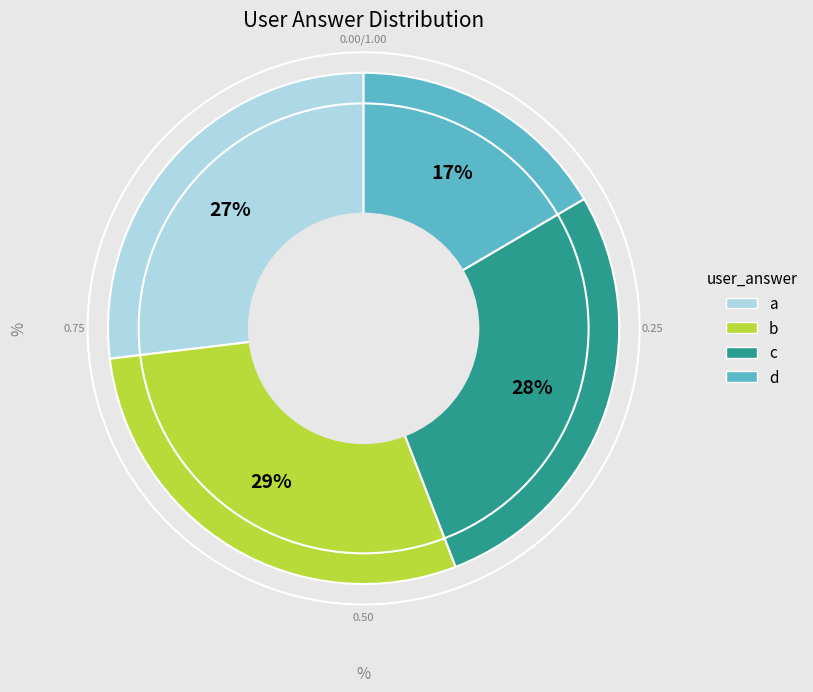

Does any single category account for the majority?

No